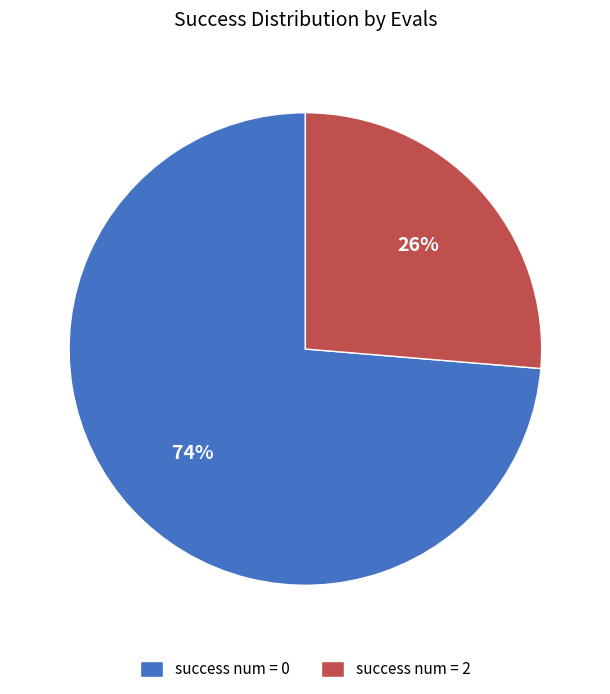

Is there any slice that represents more than half of the pie?

Yes